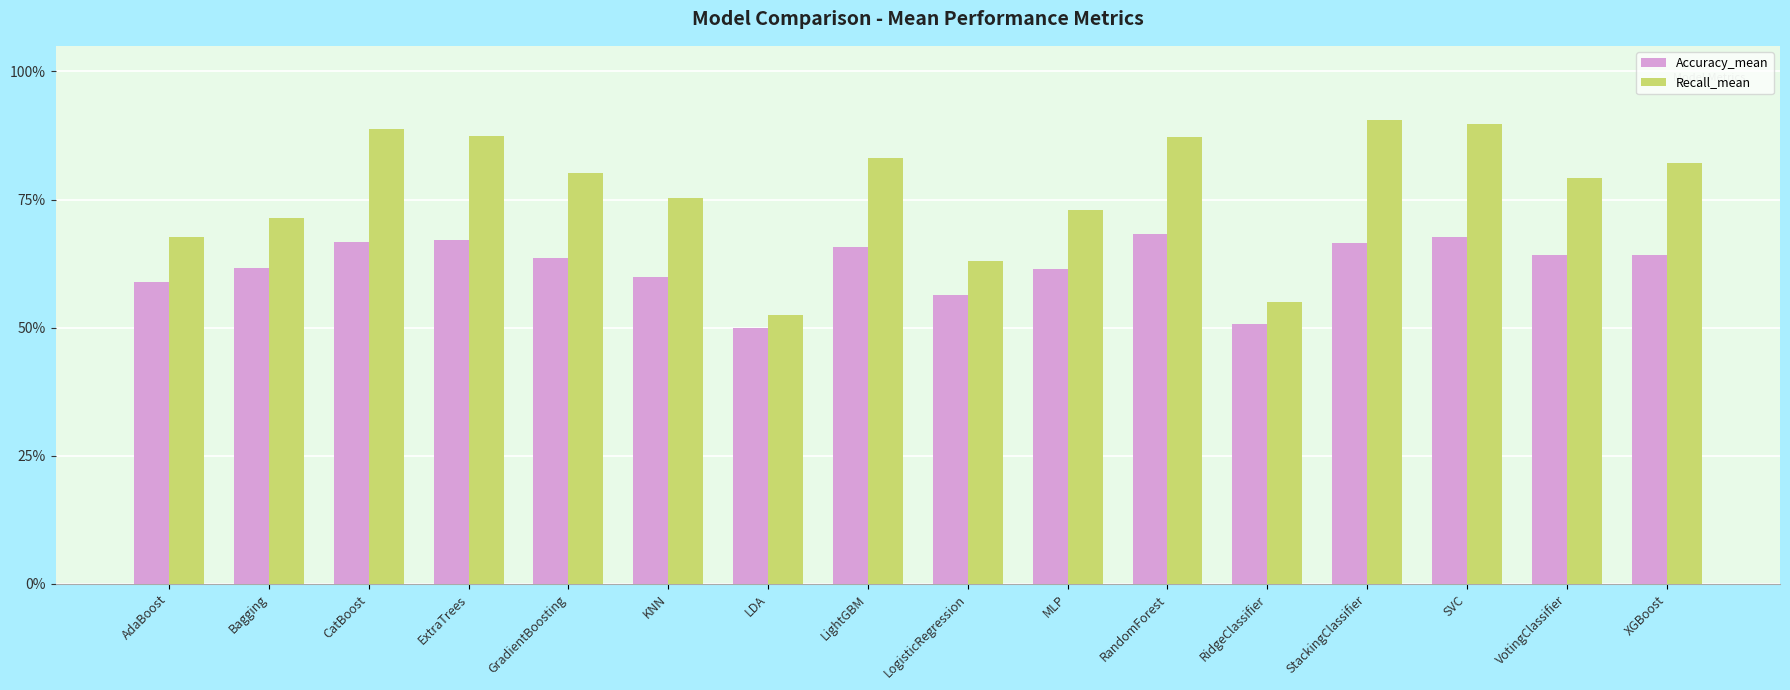

What is the difference between the Recall_mean values at Bagging and LightGBM?

0.1